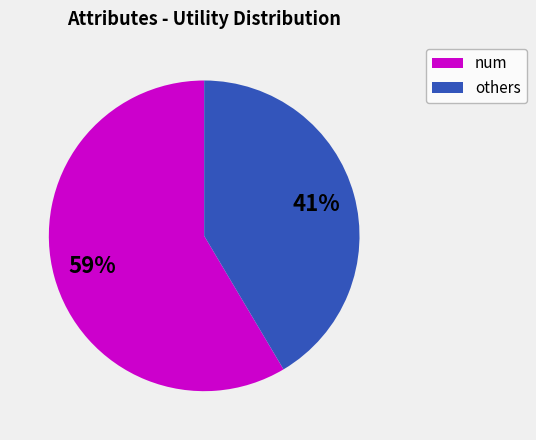

How many segments does this pie chart have?

2